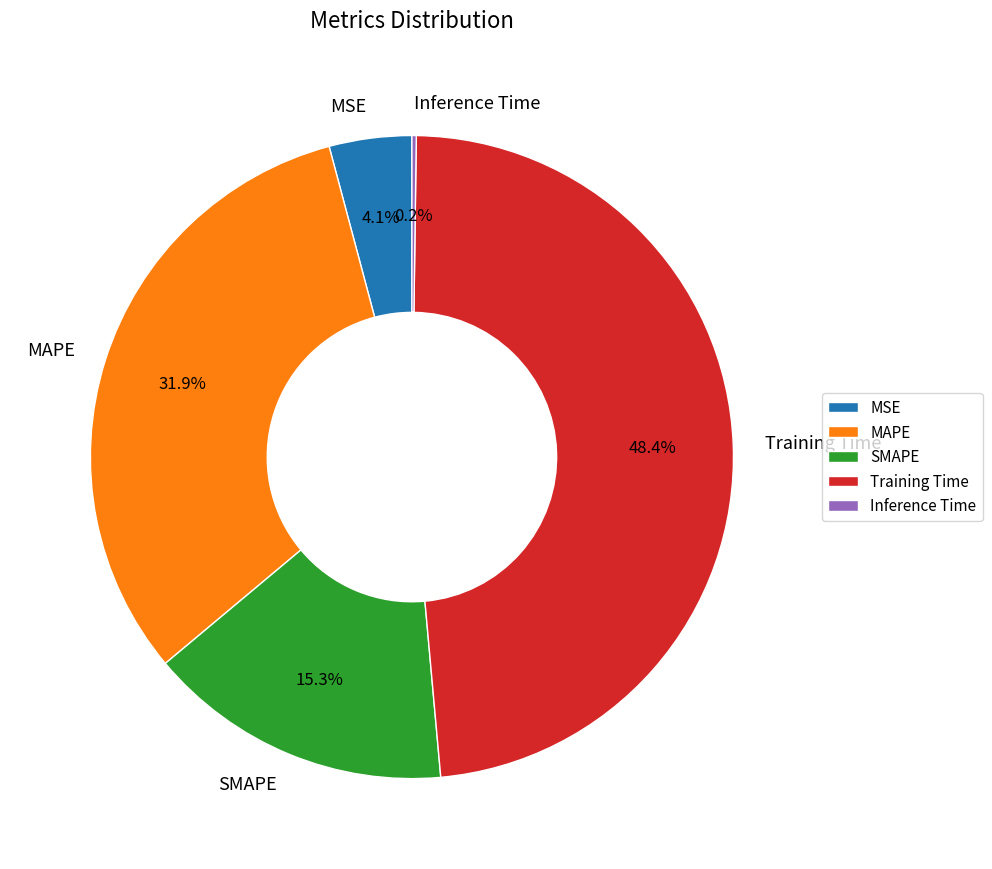

Is there any slice that represents more than half of the pie?

No